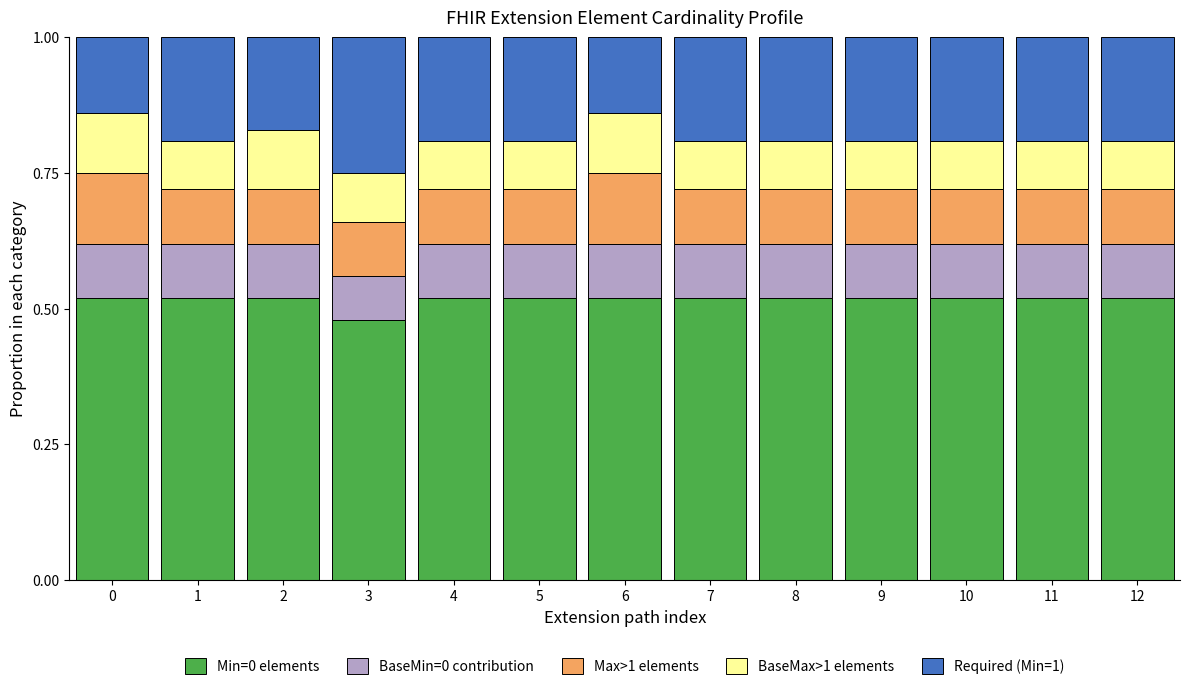

The value of Min=0 elements at 2 is 0.2. True or false?

False